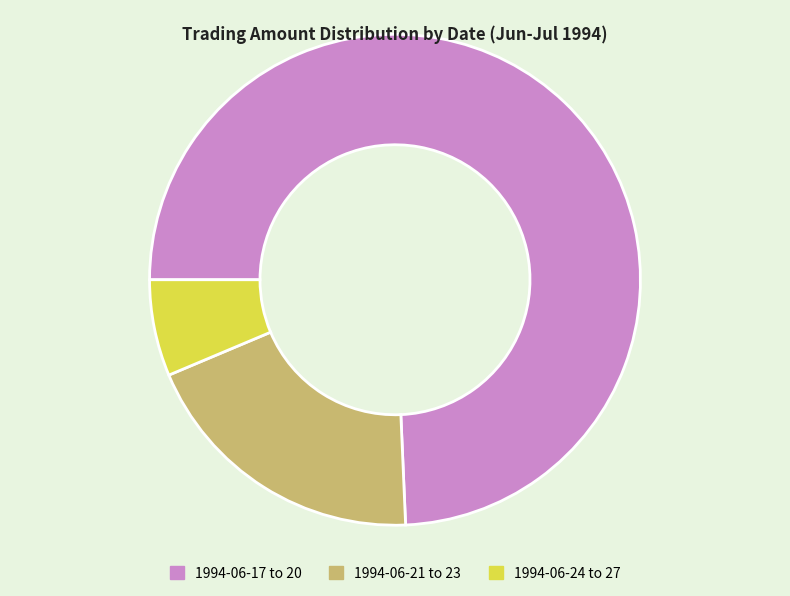

True or false: 1994-06-21 to 23 accounts for 19% of the total.

True